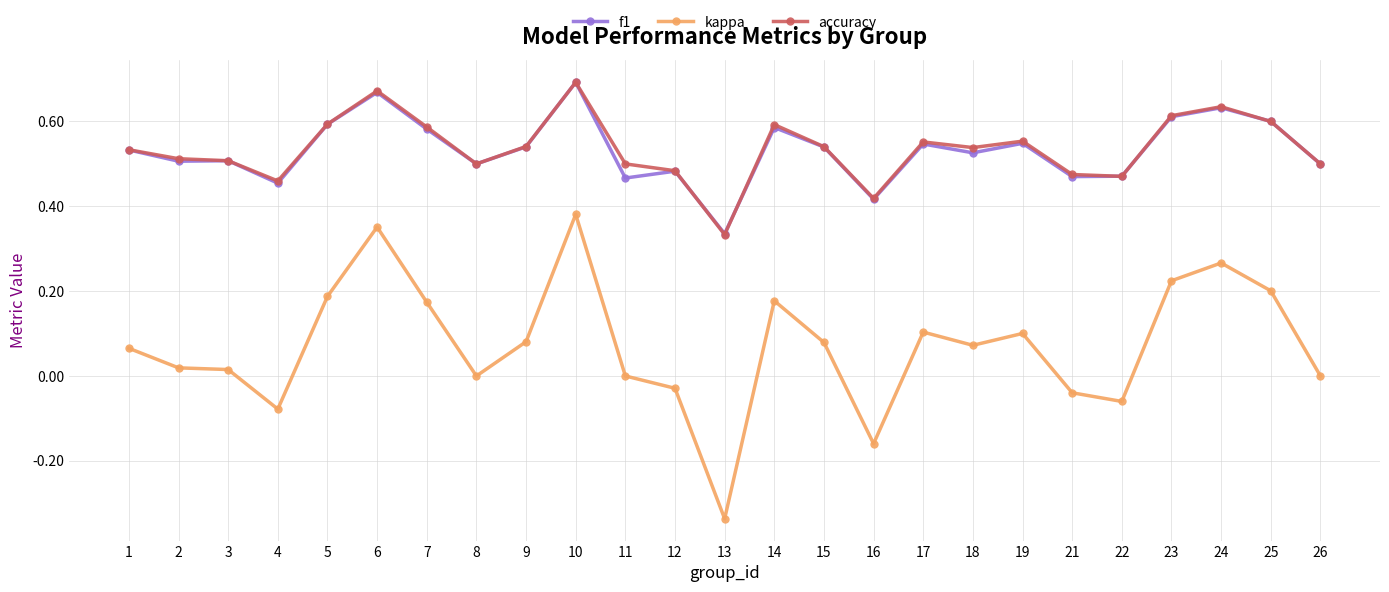

Which series has the largest range (max minus min)?

kappa